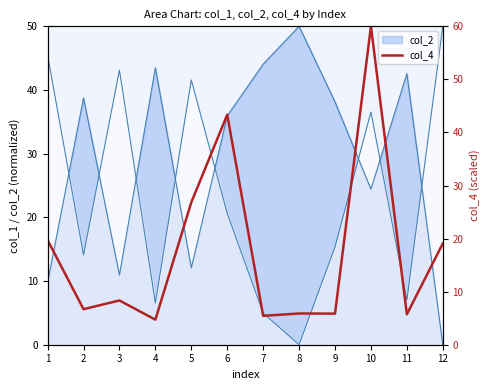

What is the change in value from 3 to 8?

-2.4